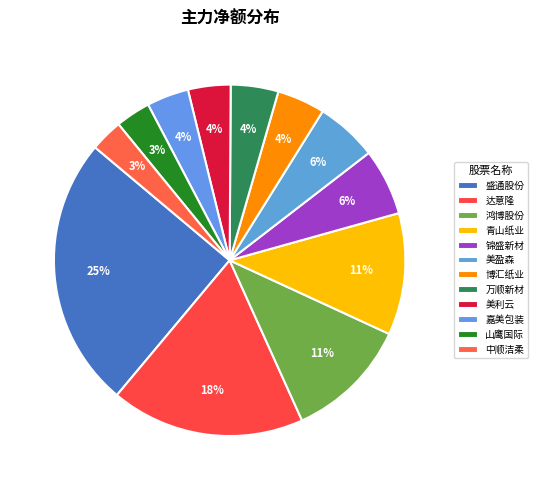

Does 青山纸业 account for over 50% of the chart?

No